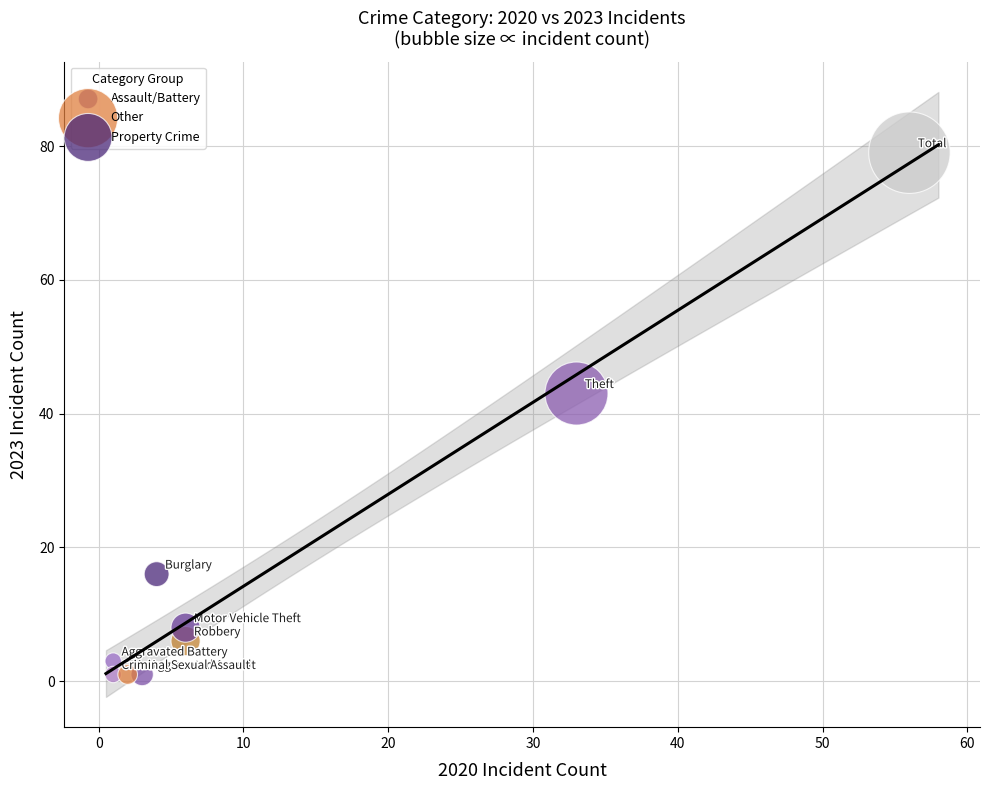

Which series reaches the maximum Y coordinate?

Other